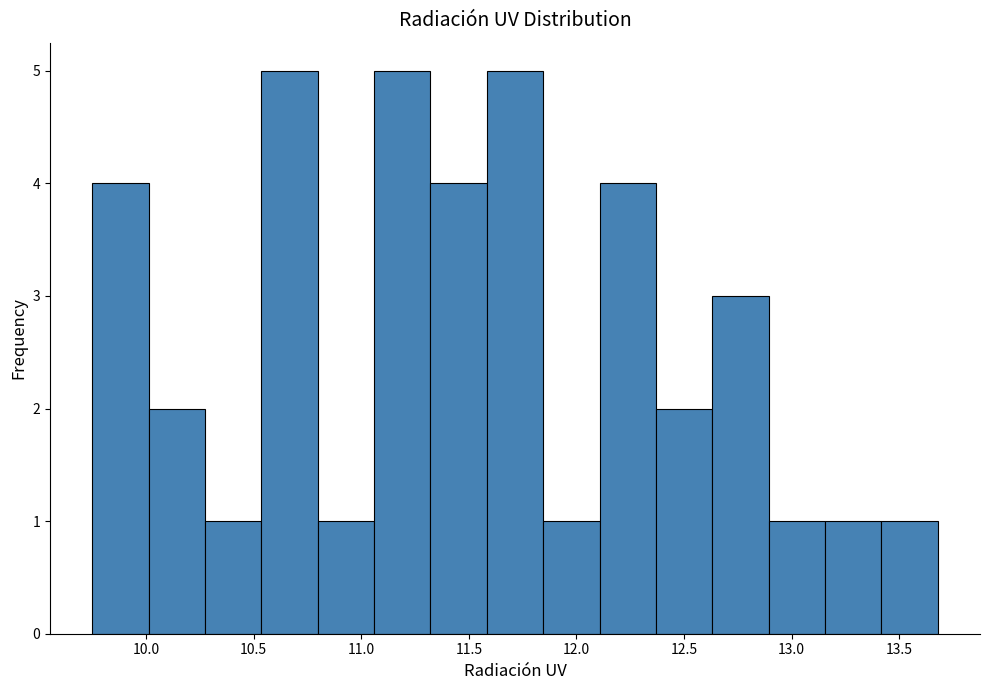

Reading left to right, transcribe this chart: for each bar, give the range it covers on the x-axis and its height. Neither the bar edges nor the heights are printed on the chart, so give them approximately, as read against the axes.

9.75 to 10.00: 4
10.00 to 10.25: 2
10.25 to 10.55: 1
10.55 to 10.80: 5
10.80 to 11.05: 1
11.05 to 11.30: 5
11.30 to 11.60: 4
11.60 to 11.85: 5
11.85 to 12.10: 1
12.10 to 12.35: 4
12.35 to 12.65: 2
12.65 to 12.90: 3
12.90 to 13.15: 1
13.15 to 13.40: 1
13.40 to 13.70: 1